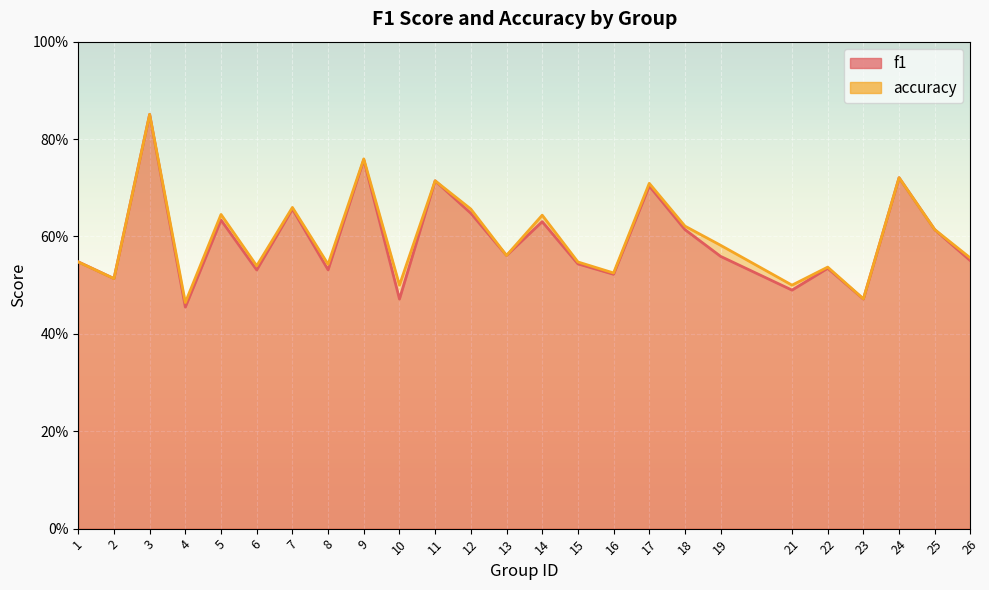

Which category has the highest value in the f1 series?

3